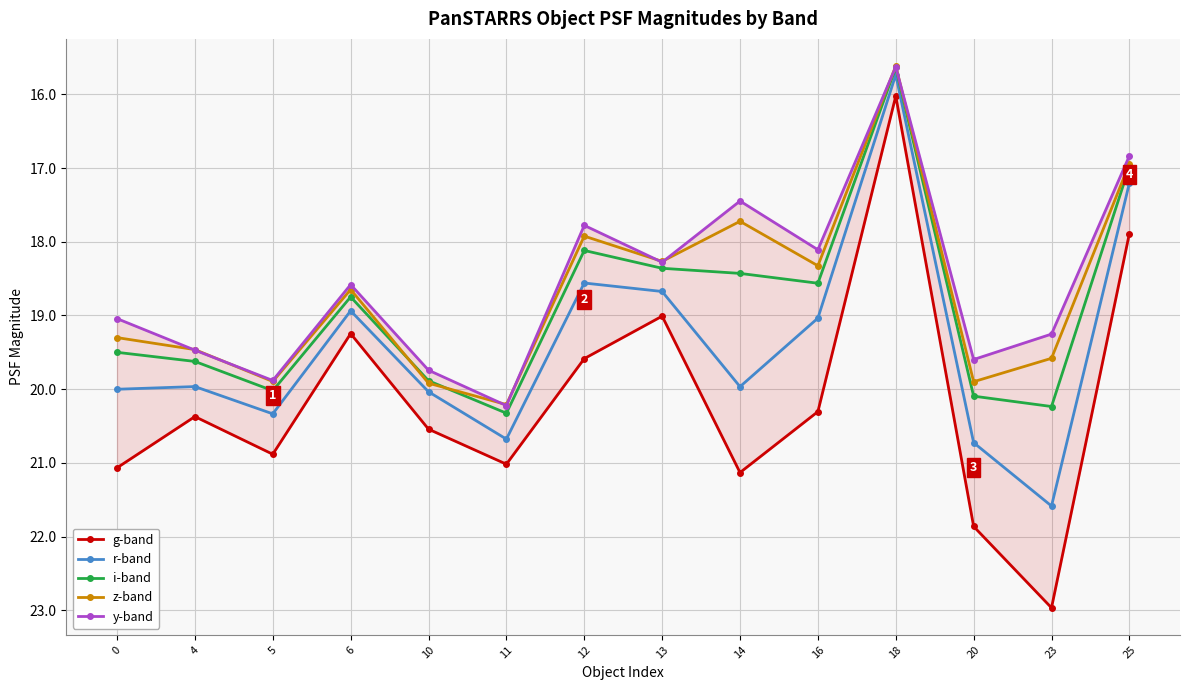

Which series has the largest total across all categories?

g-band